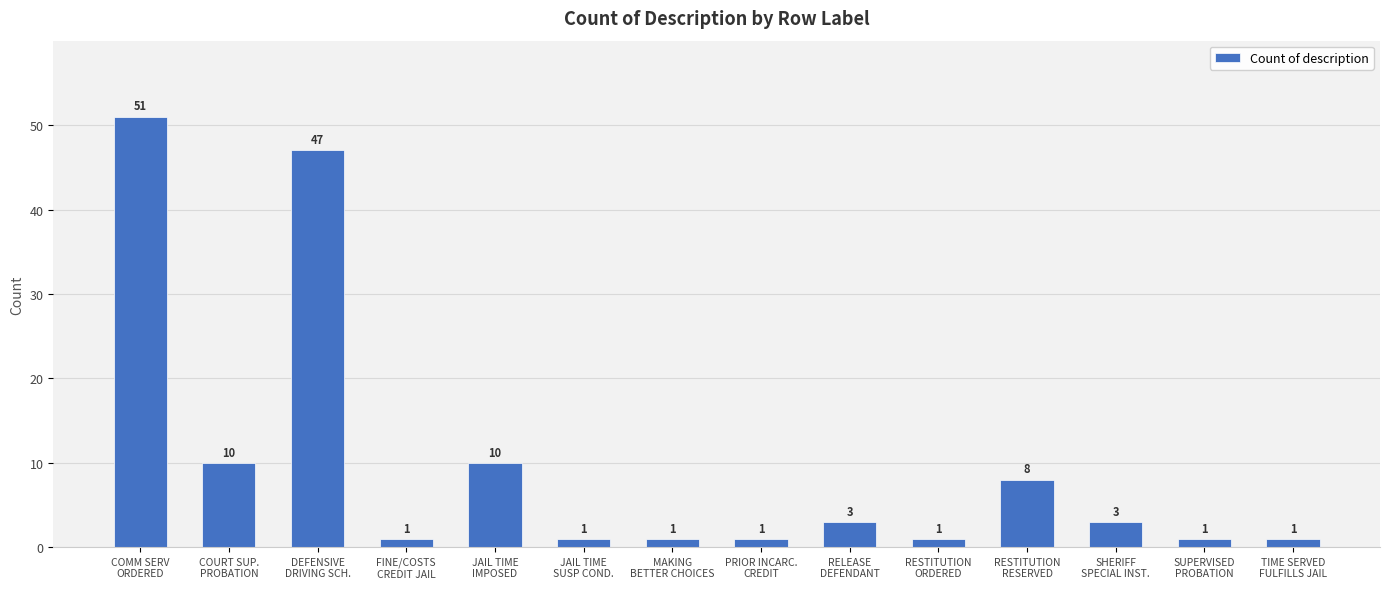

What is the average value?

10